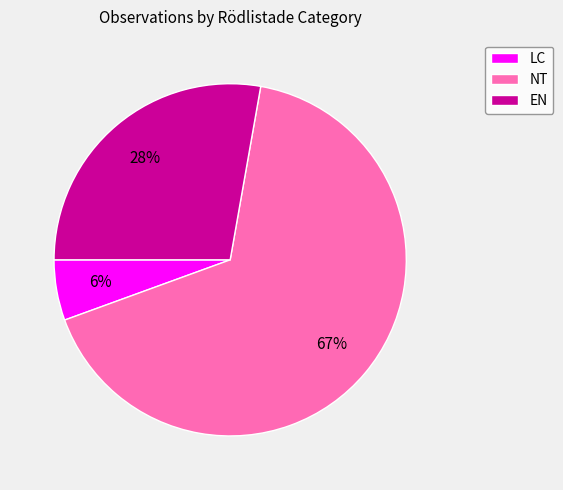

True or false: LC accounts for 6% of the total.

True